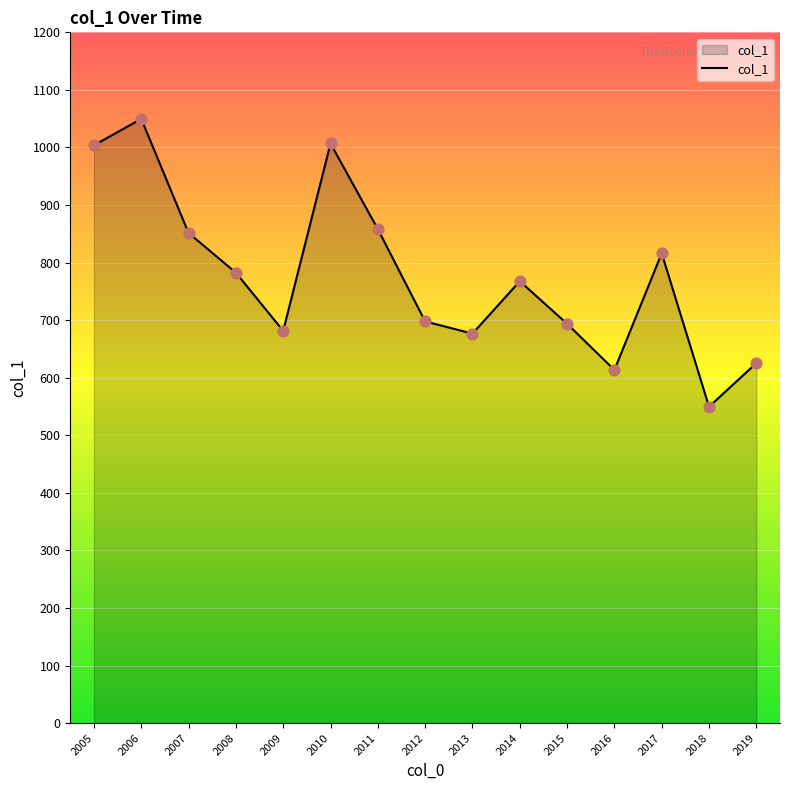

Which has a higher value, 2011 or 2008?

2011